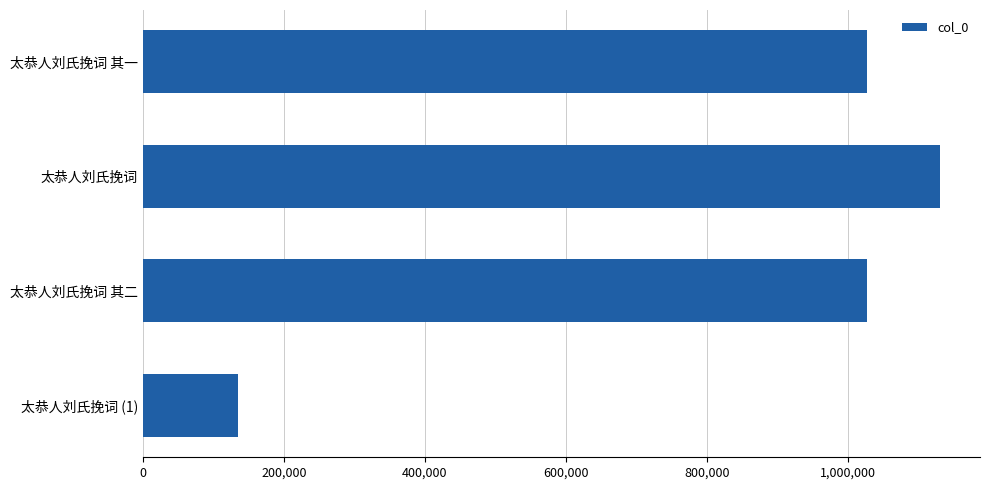

Which category has the highest value across all series?

太恭人刘氏挽词